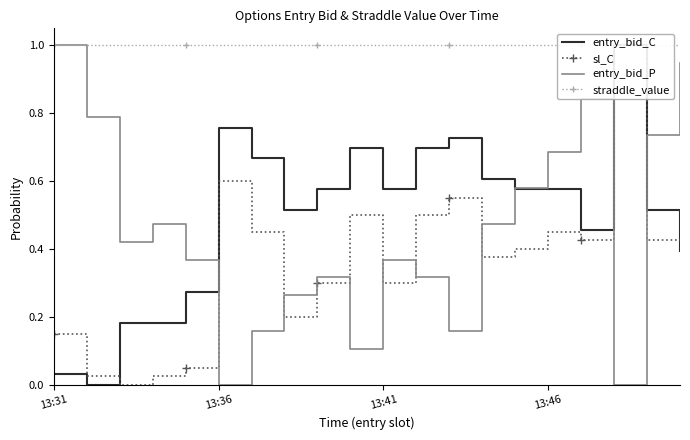

Which series has the largest total across all categories?

straddle_value